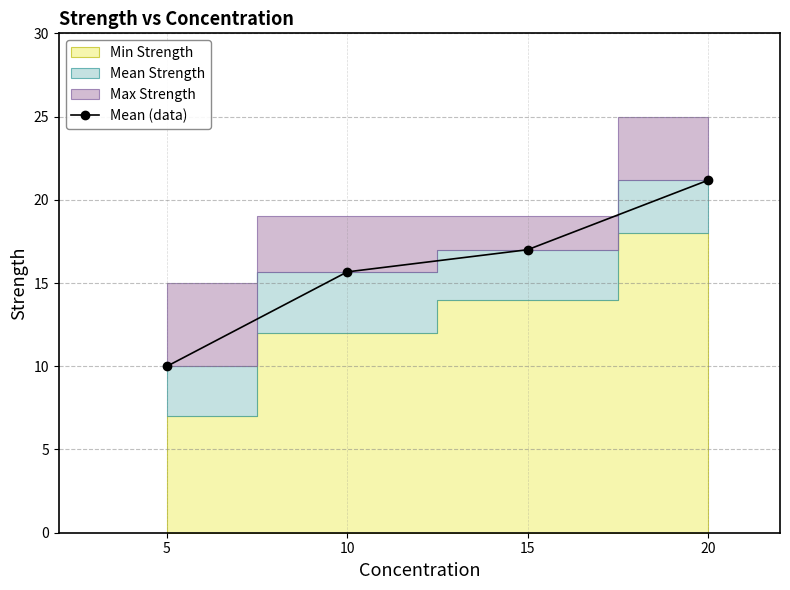

Reading left to right, list all the values displayed in this chart.

10.0	15.7	17.0	21.2